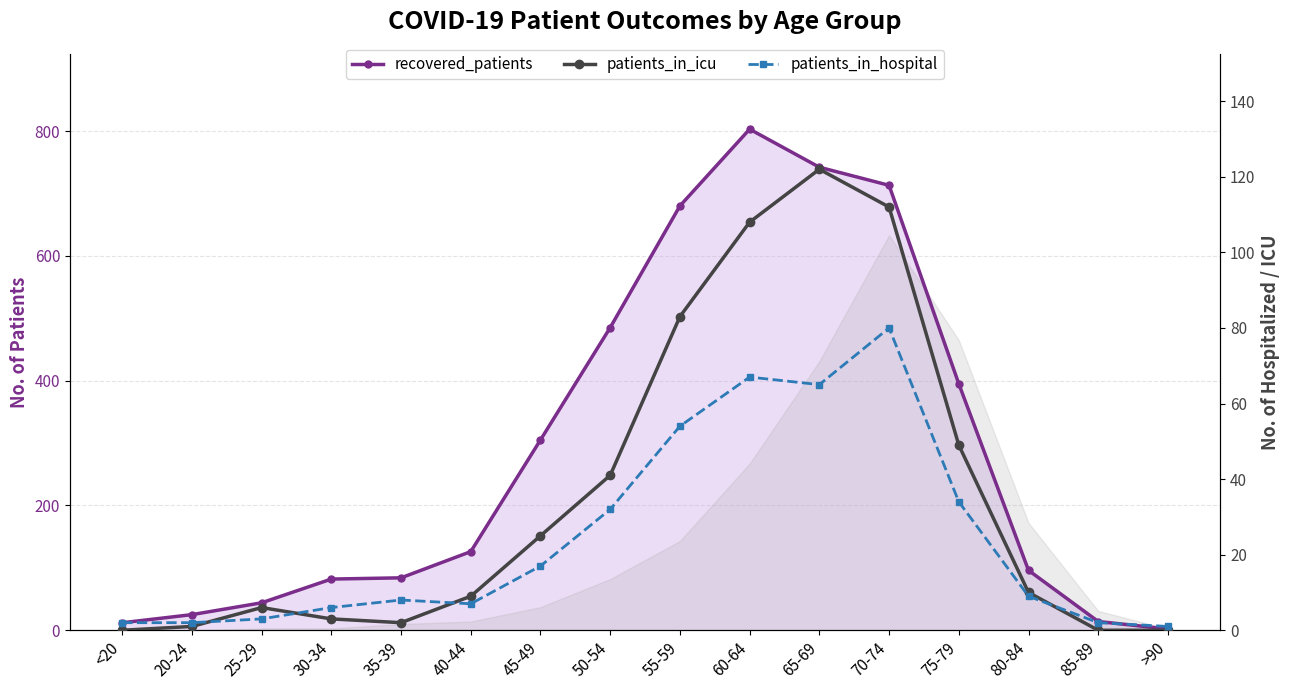

Does the chart display data point markers on the line(s)?

Yes